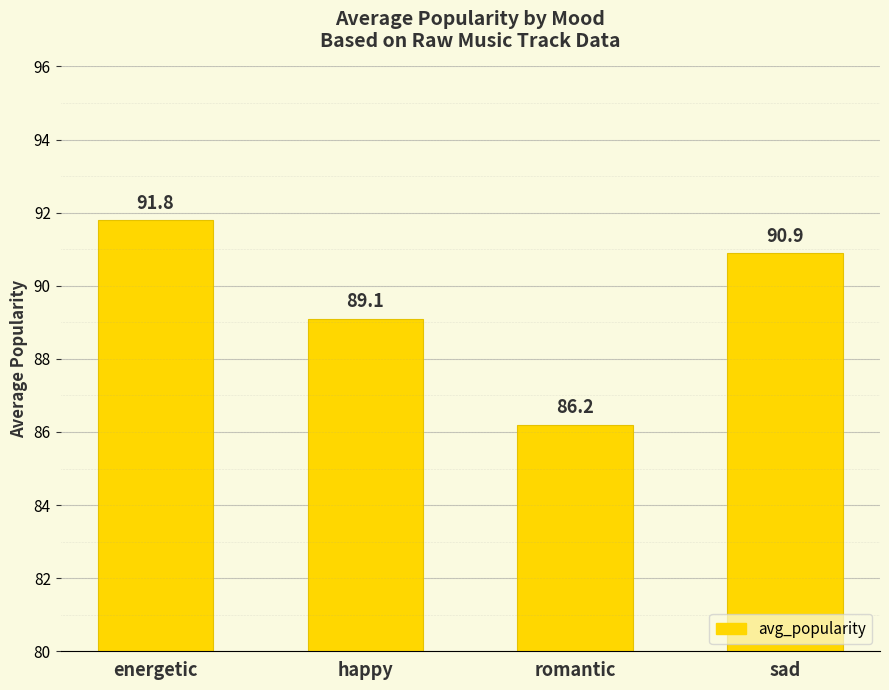

Which has a higher value, romantic or energetic?

energetic